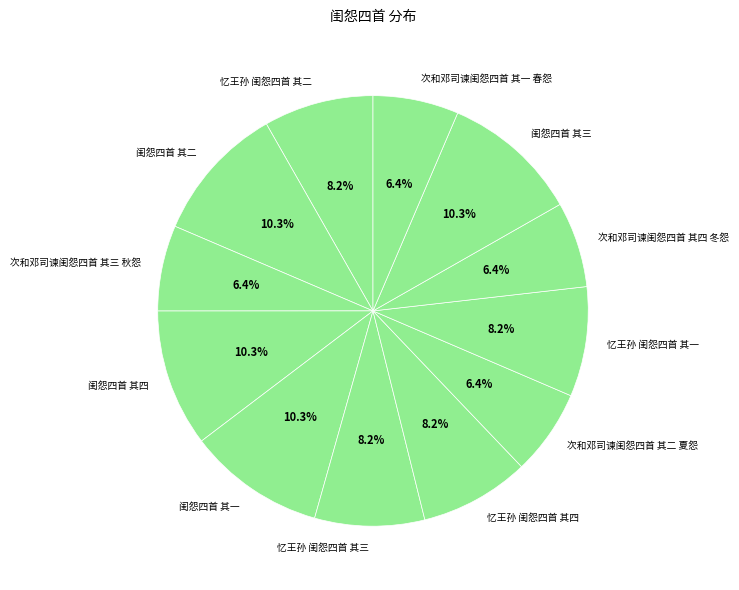

Is it true that 忆王孙 闺怨四首 其二 is 1% of the pie?

False